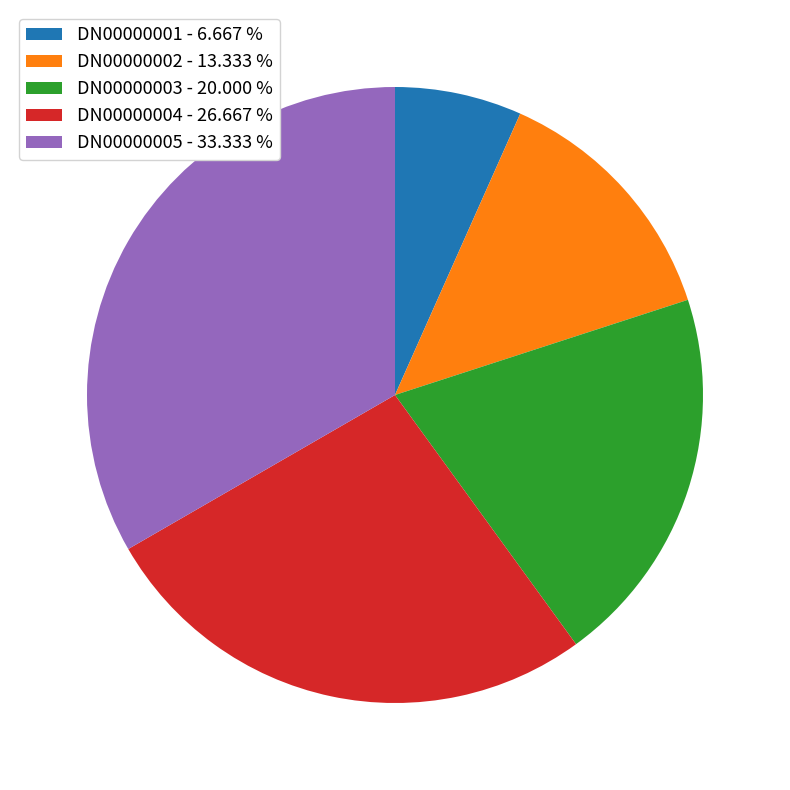

Do DN00000002 and DN00000003 together represent more than half of the pie?

No